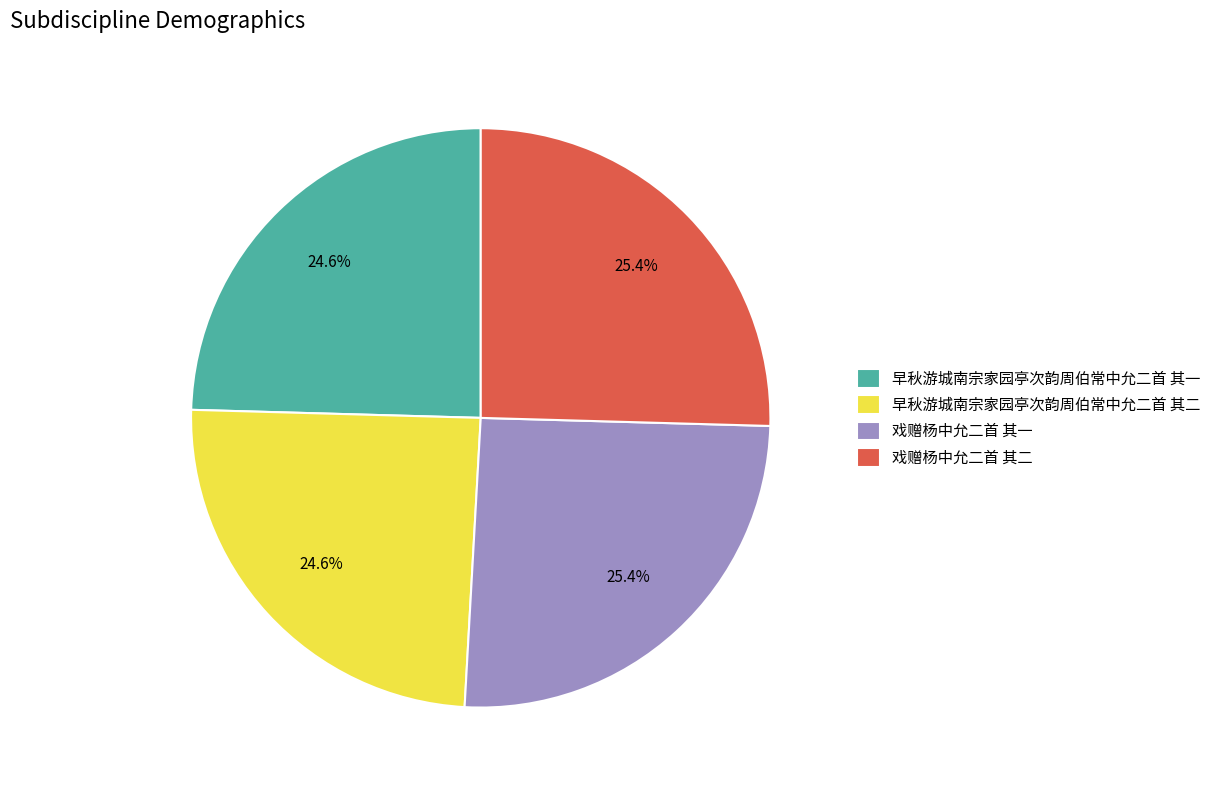

The 戏赠杨中允二首 其二 slice represents 25% of the pie. True or false?

True